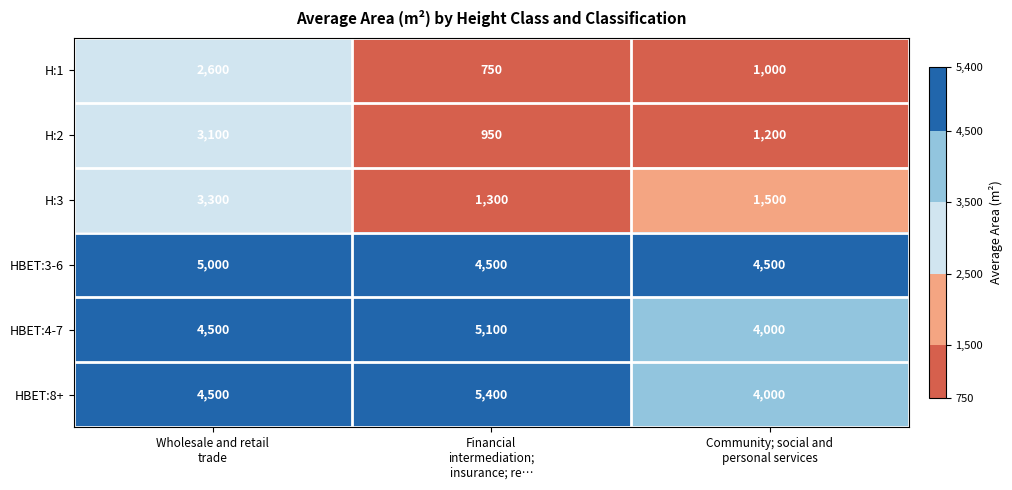

What is the spread (max minus min) of values at Community; social and
personal services?

3500